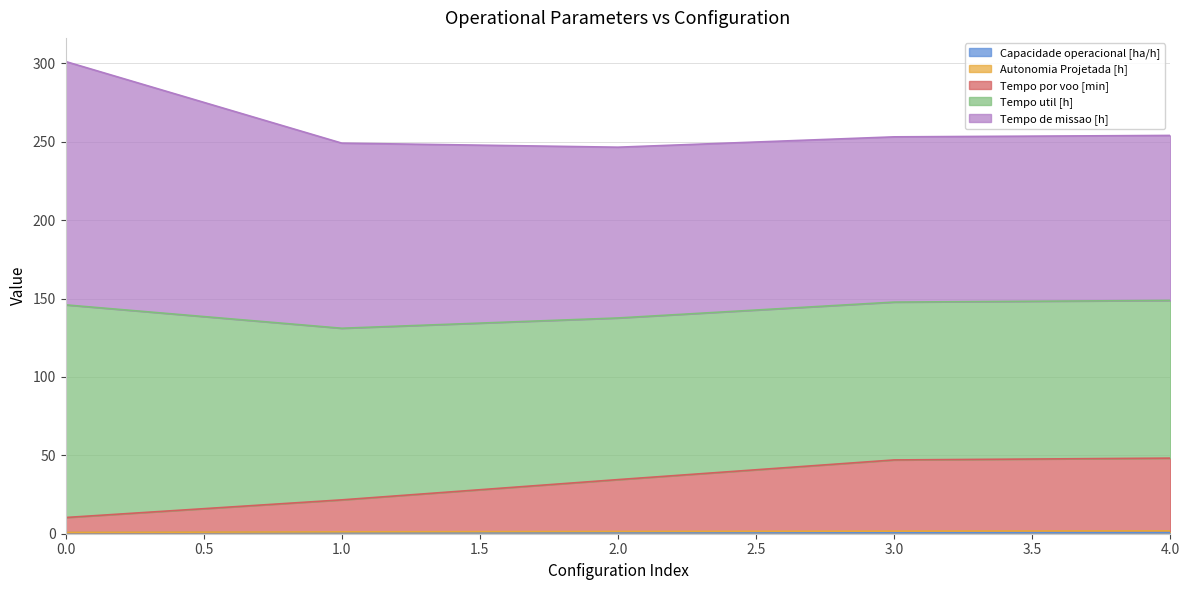

True or false: Capacidade operacional [ha/h] has a value of 1.0 at 0.

False